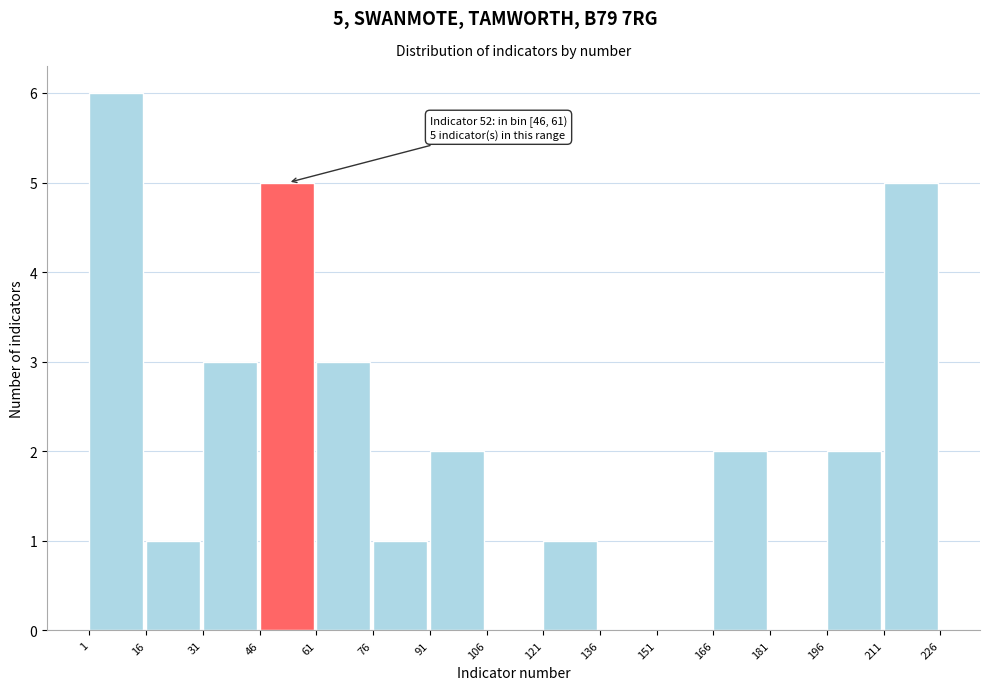

Which range on the x-axis has the tallest bar?

1 to 16